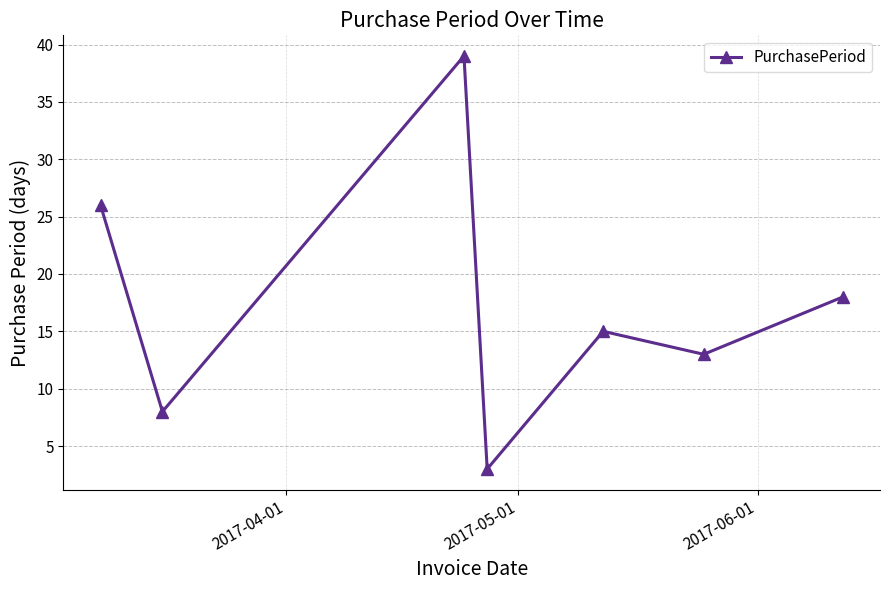

What is the difference between the maximum and minimum values?

36